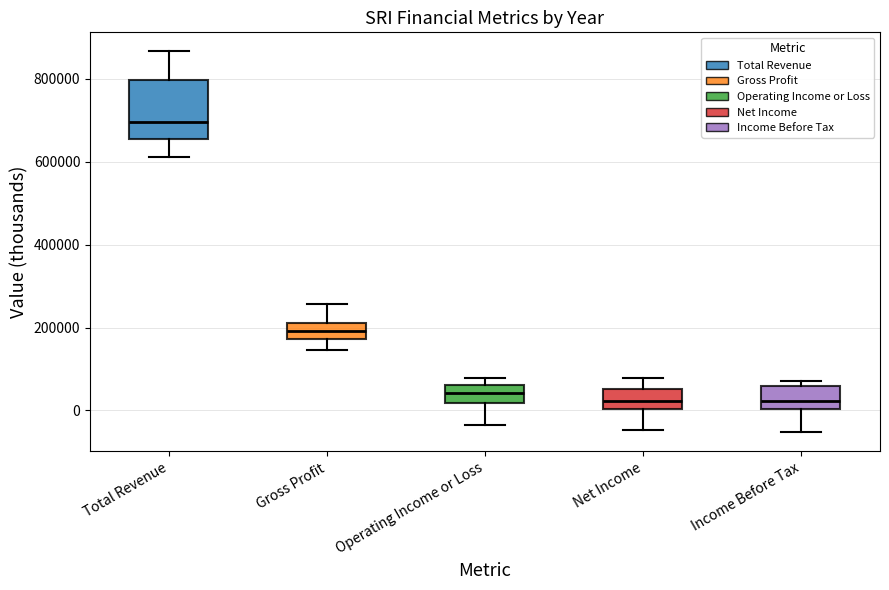

Which box's median line is the highest?

Total Revenue